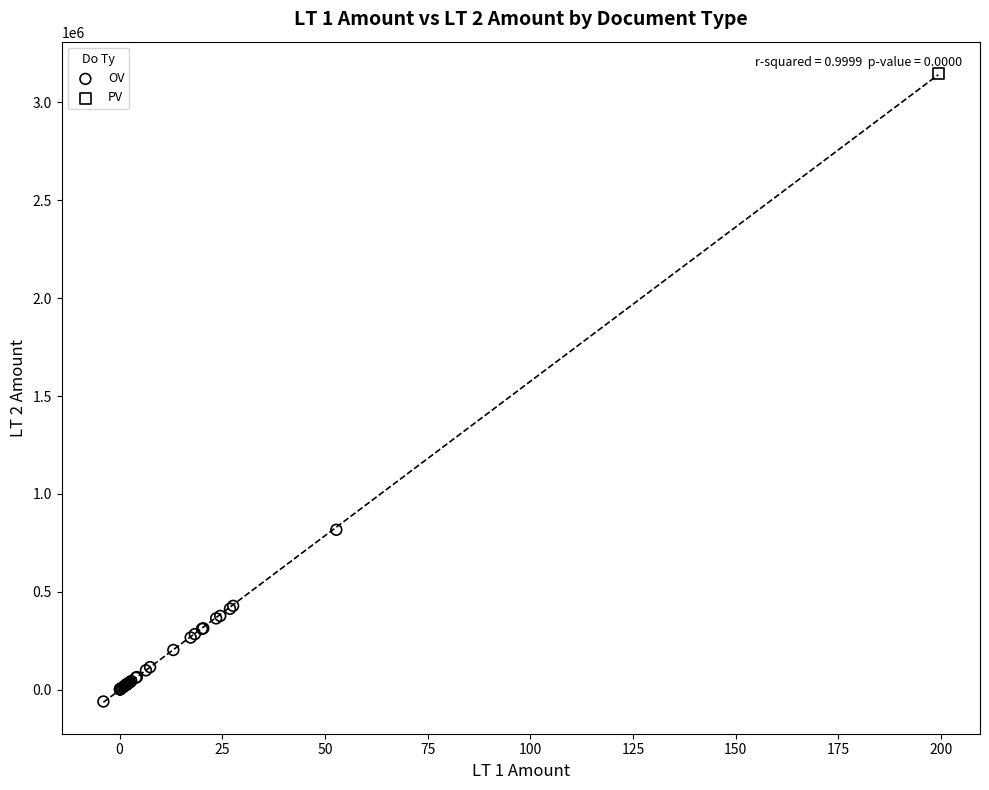

What are all the series names shown in the legend?

OV, PV